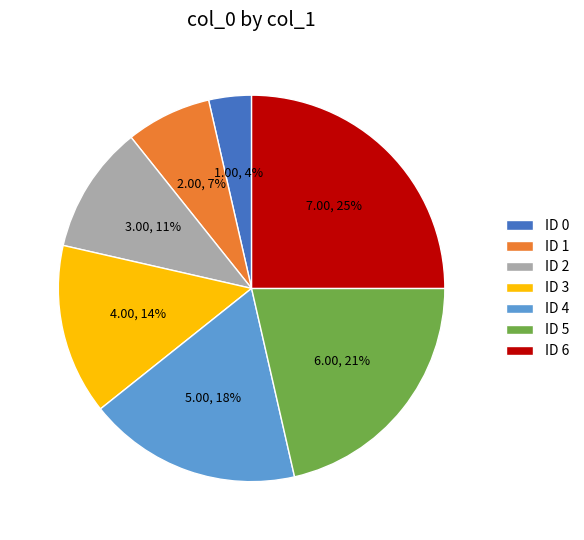

Between ID 5 and ID 4, which is larger?

ID 5